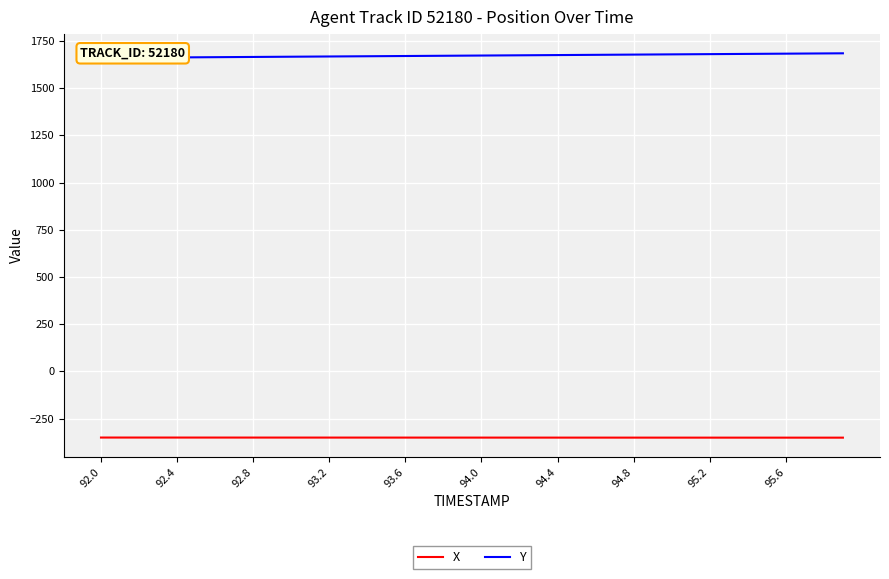

Is it true that X equals -477.6 at 94.4?

False